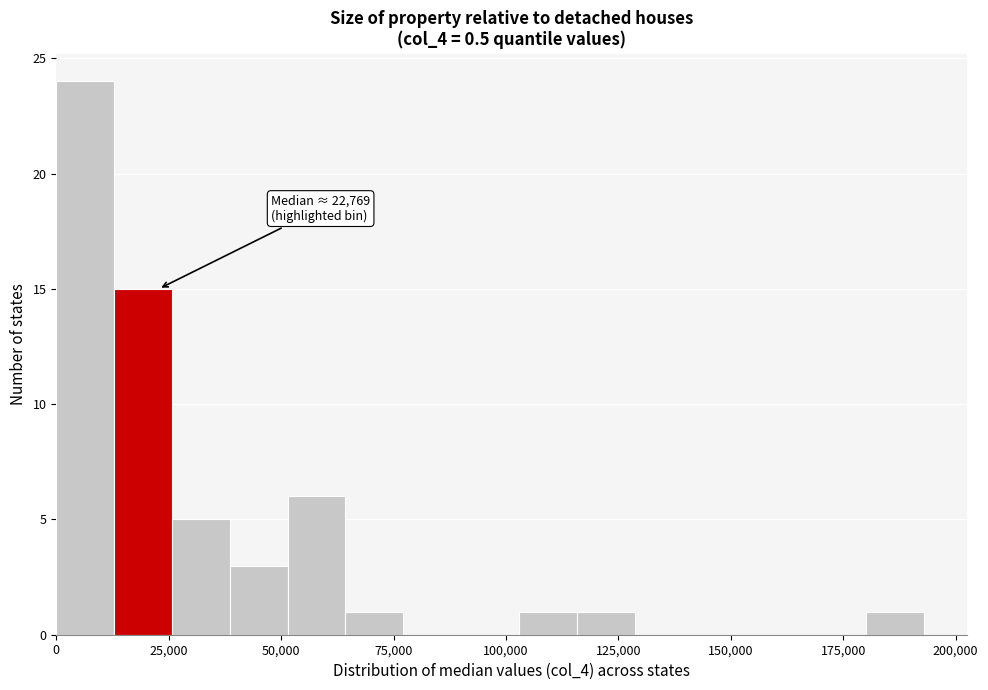

Read against the x-axis, roughly where is the centre of the tallest bar?

5000